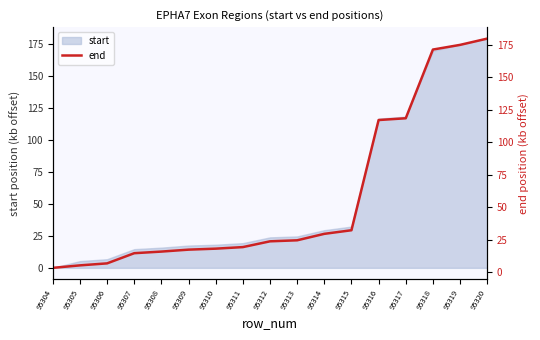

List the labels in order of value, smallest first.

95304, 95305, 95306, 95307, 95308, 95309, 95310, 95311, 95312, 95313, 95314, 95315, 95316, 95317, 95318, 95319, 95320